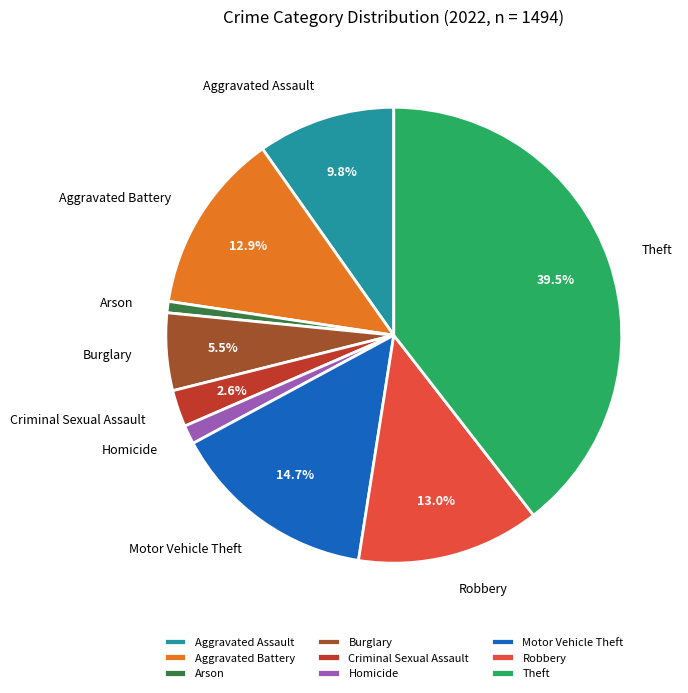

Does Aggravated Assault represent more than half of the total?

No